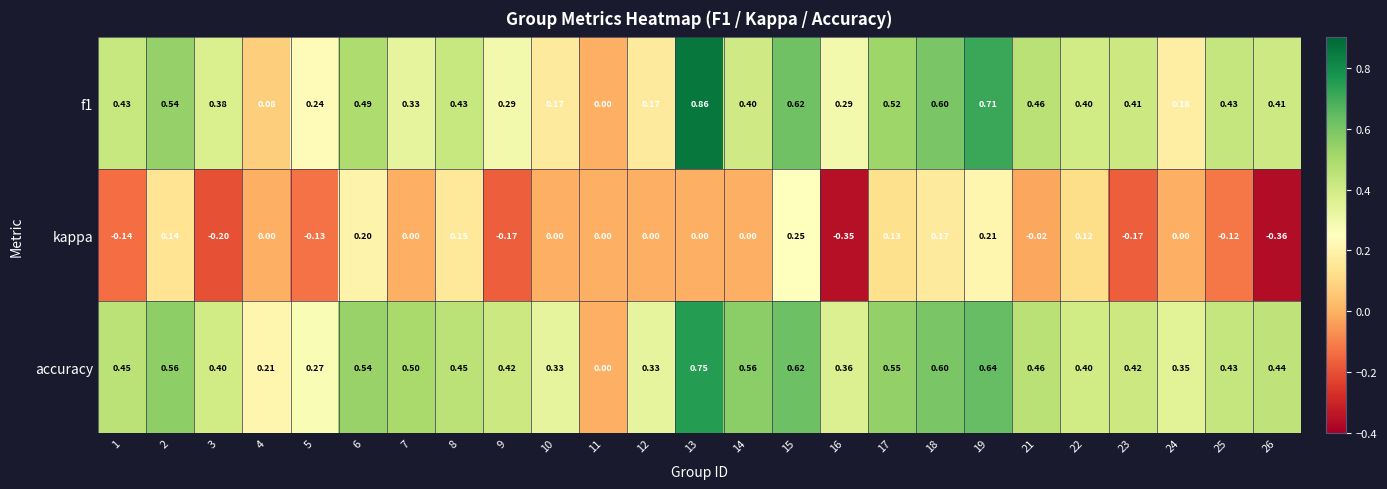

Is the value of f1 at 2 greater than the value of accuracy at 8?

Yes